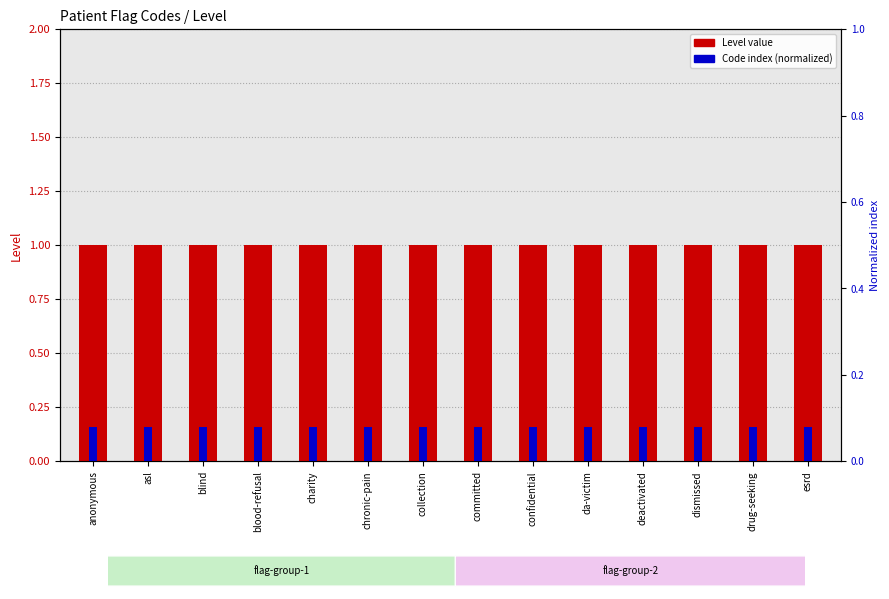

What is the minimum value shown in the chart?

0.1